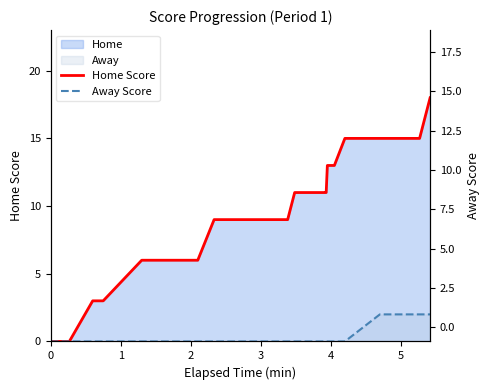

True or false: Away Score and Home Score cross at least once.

False